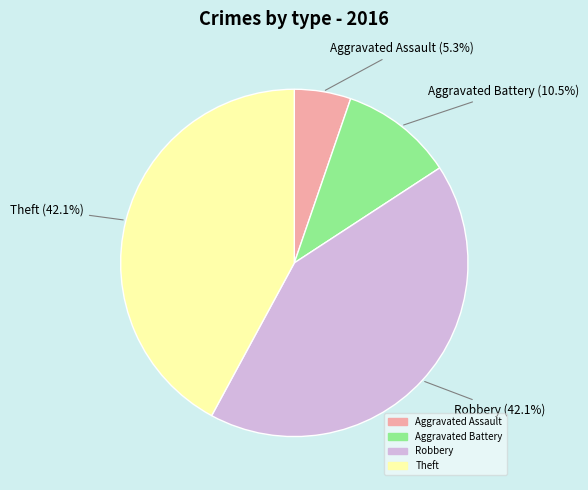

To the nearest percent, what is the difference between the largest and smallest slice percentages?

37%